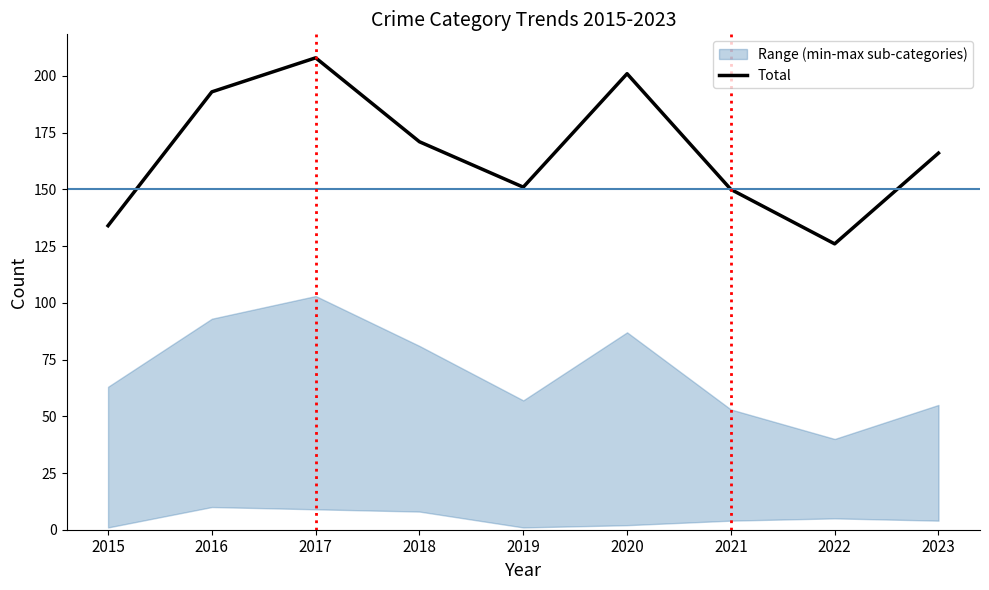

What is the change in value from 2015 to 2022?

-8